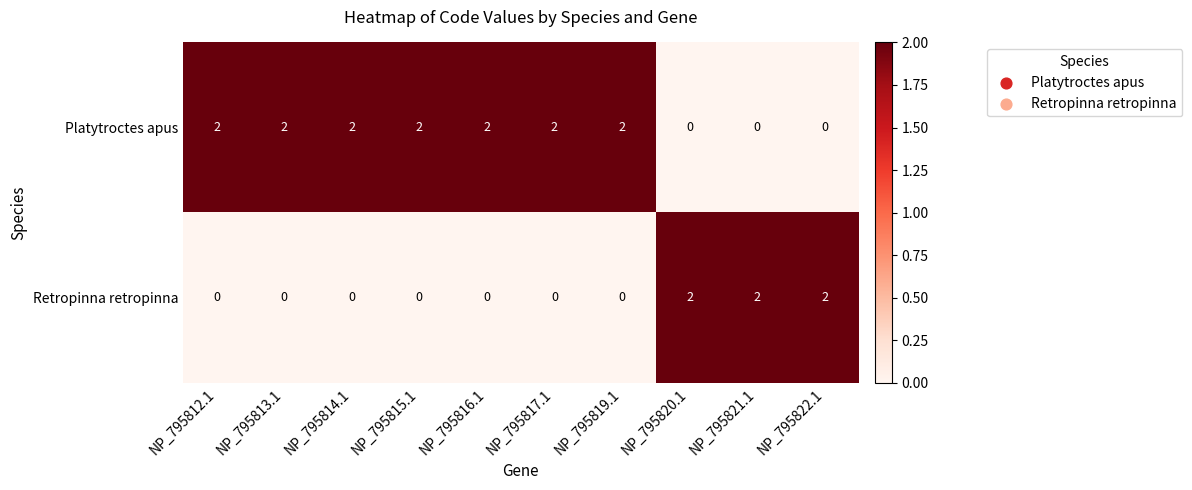

Count the Retropinna retropinna values in the range 0 to 2.

10